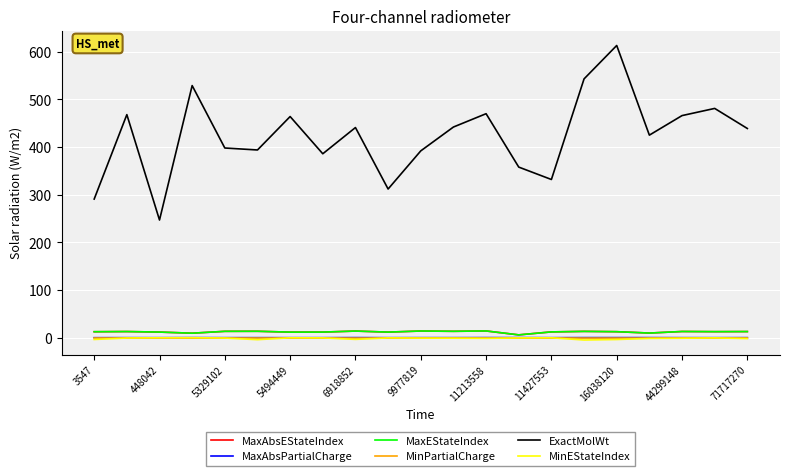

Does the chart display data point markers on the line(s)?

No